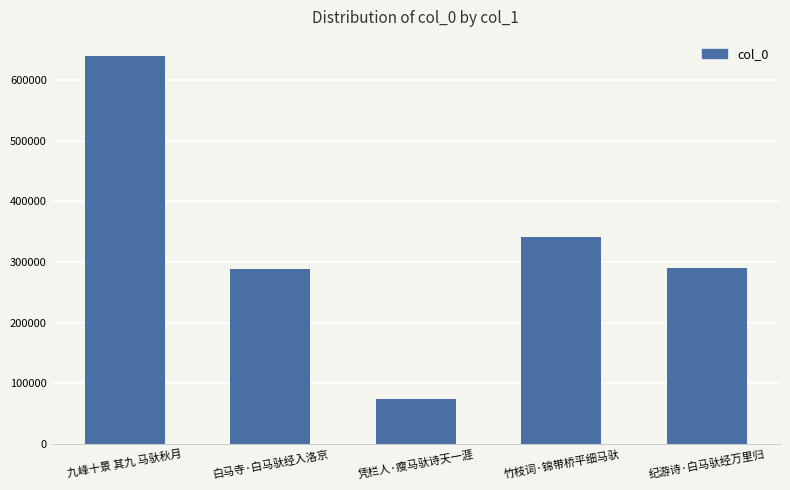

Which label corresponds to the largest value in the chart?

九峰十景 其九 马驮秋月